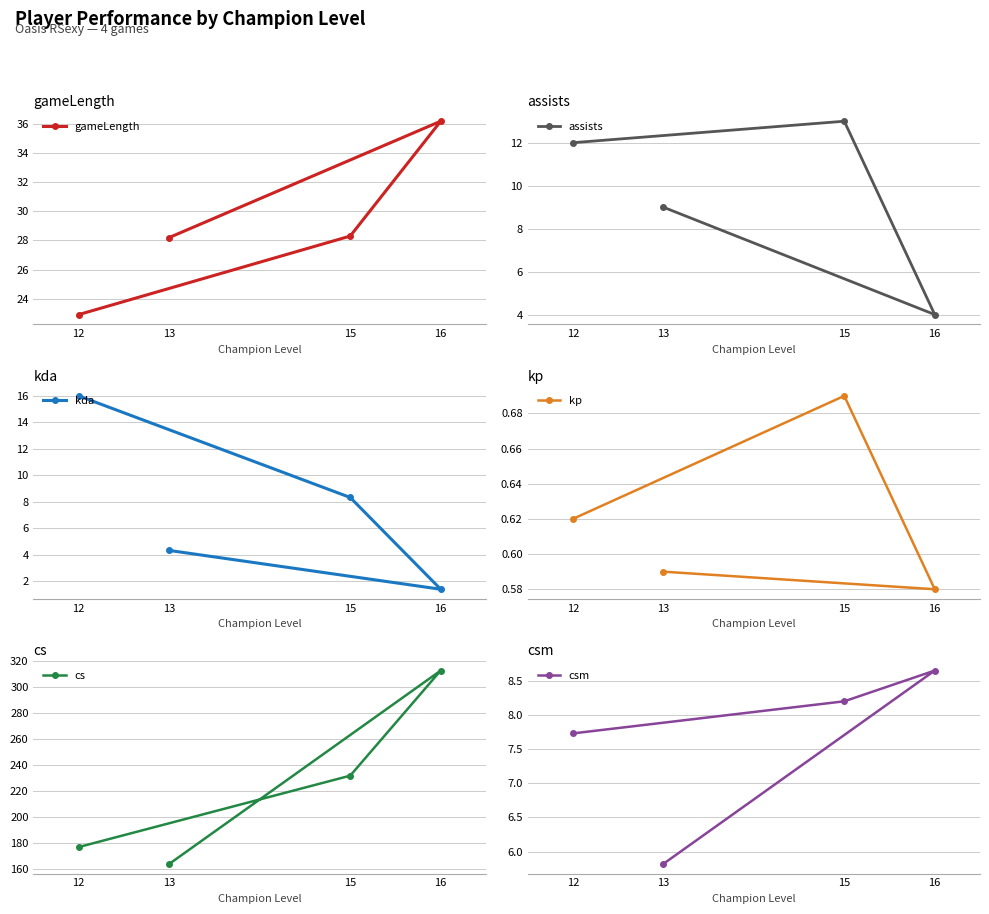

Where is gameLength nearest to the value 29?

15